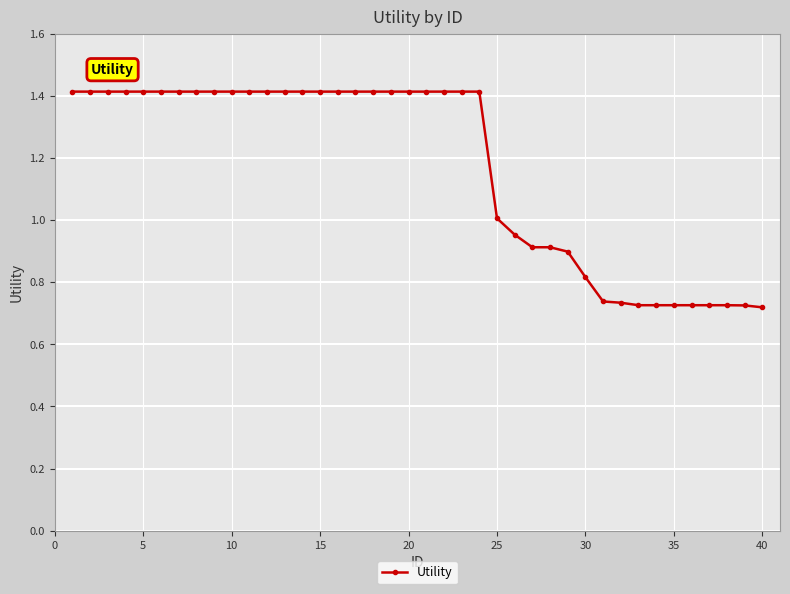

Where is the data nearest to the value 1?

25